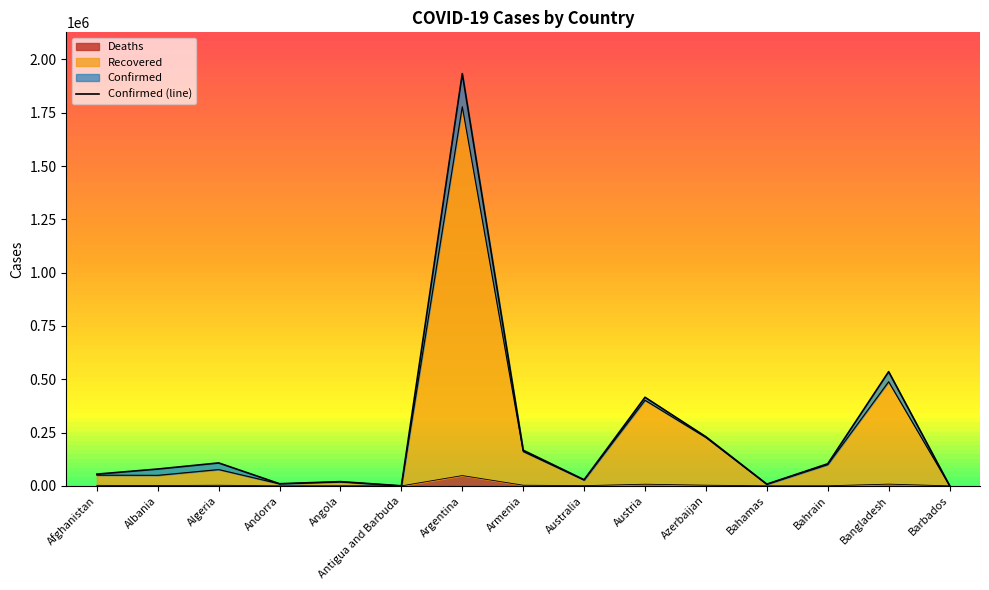

True or false: Deaths and Confirmed cross at least once.

False